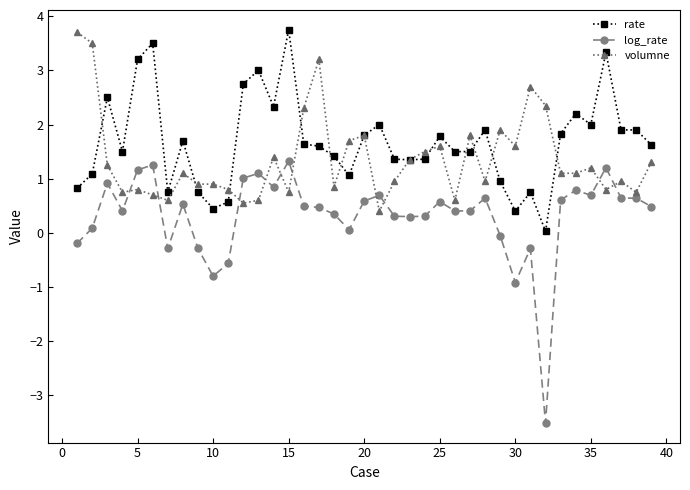

True or false: volumne has more than 0 interior local peaks.

True